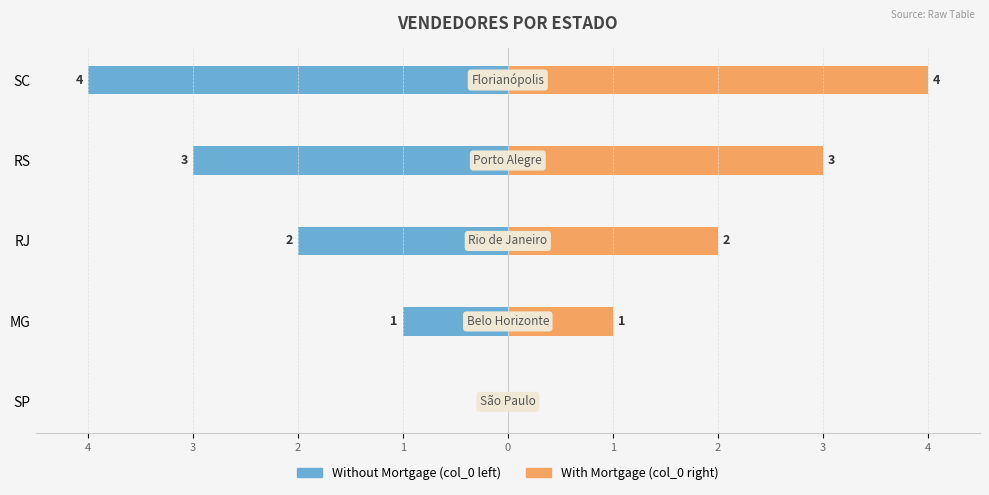

What is the sum of the col_0 (right) values at RS and RJ?

5